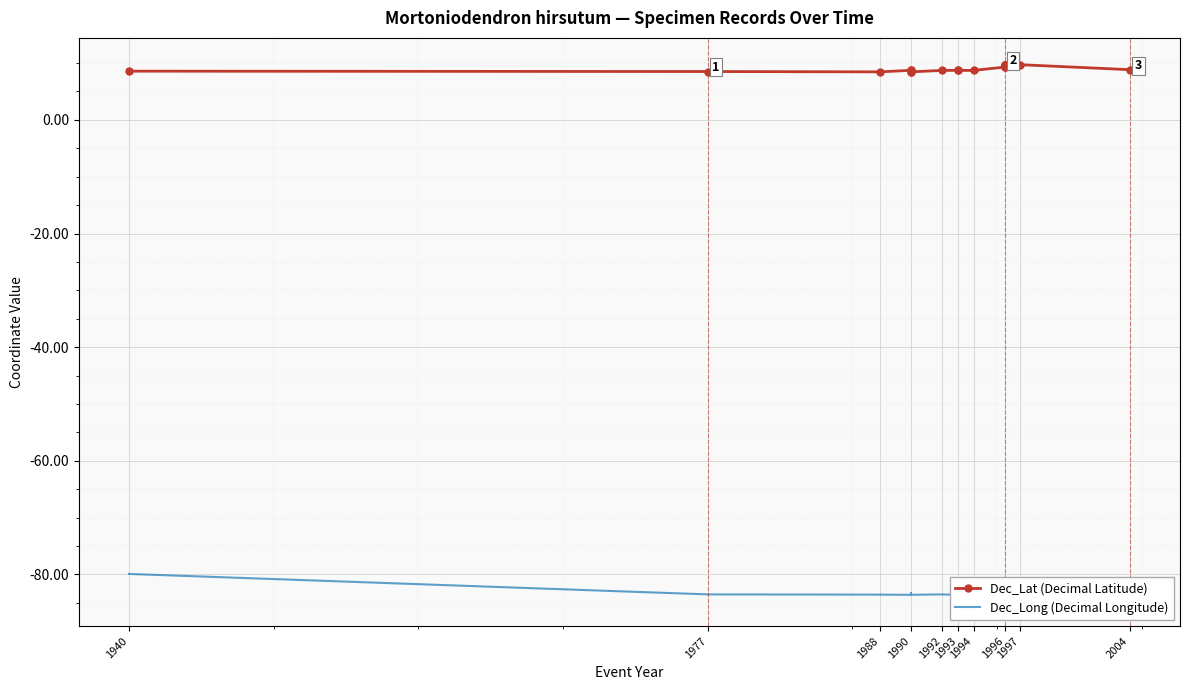

What position from the left is 1992?

5